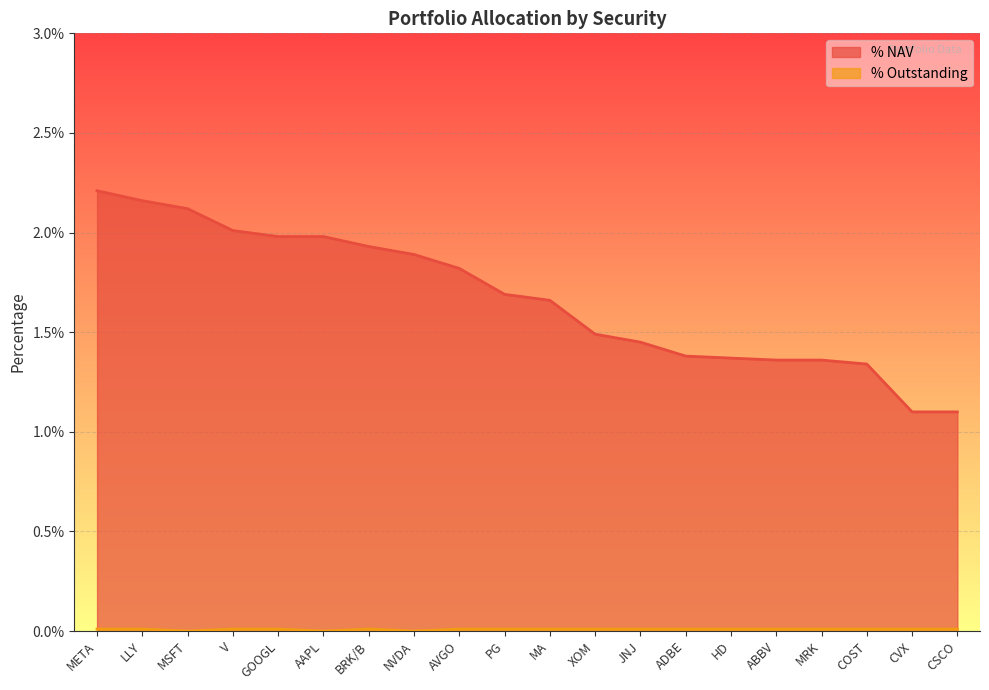

At which category is the sum across all series the highest?

META